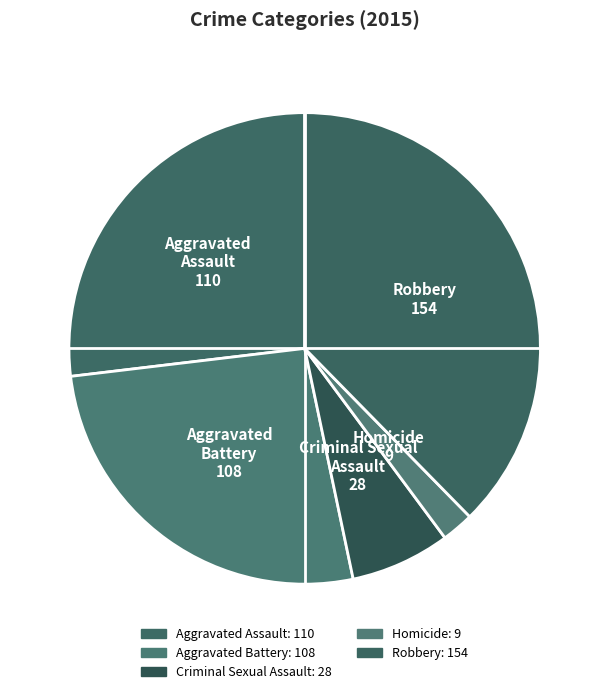

Is it true that Robbery is 30% of the pie?

False